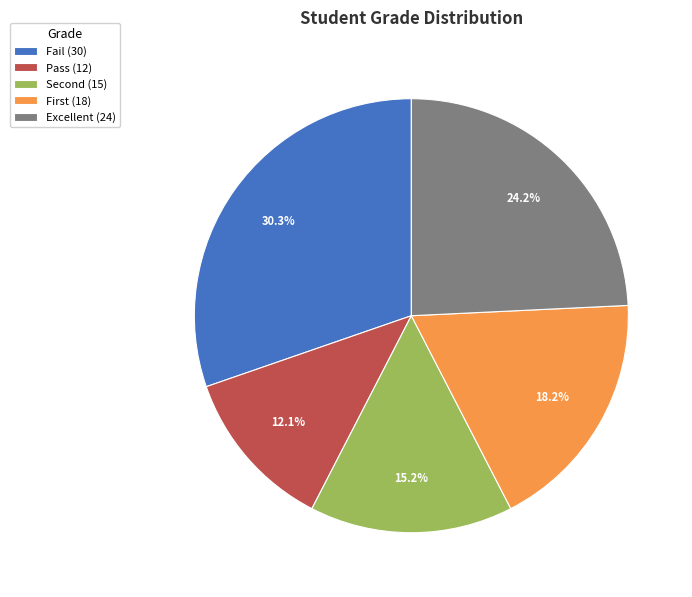

Rank the categories by value from highest to lowest.

Fail, Excellent, First, Second, Pass